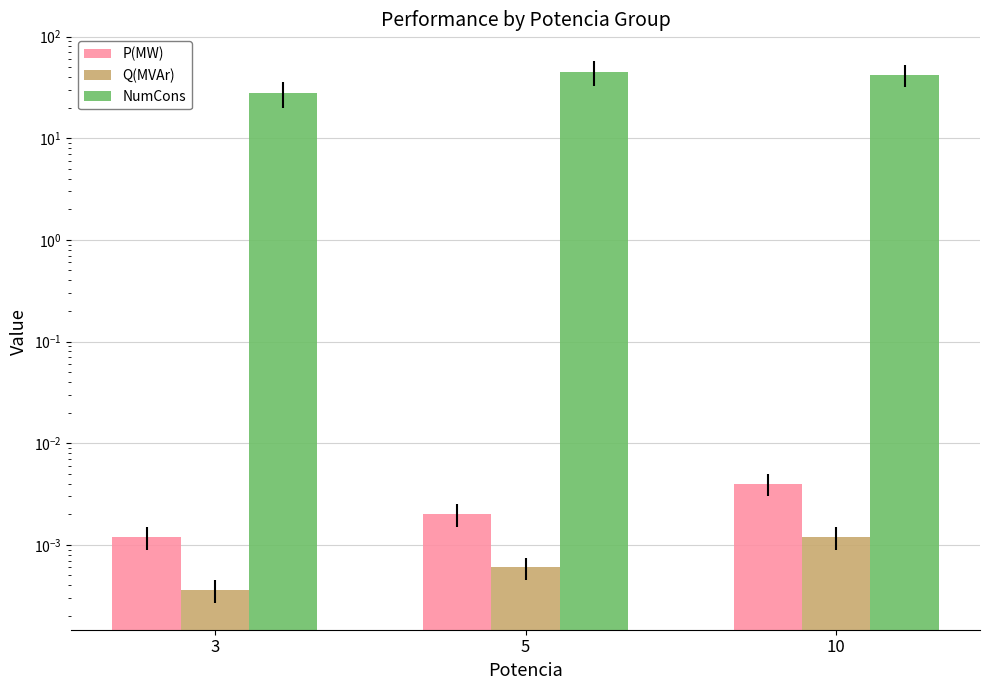

Which series has the largest total across all categories?

NumCons